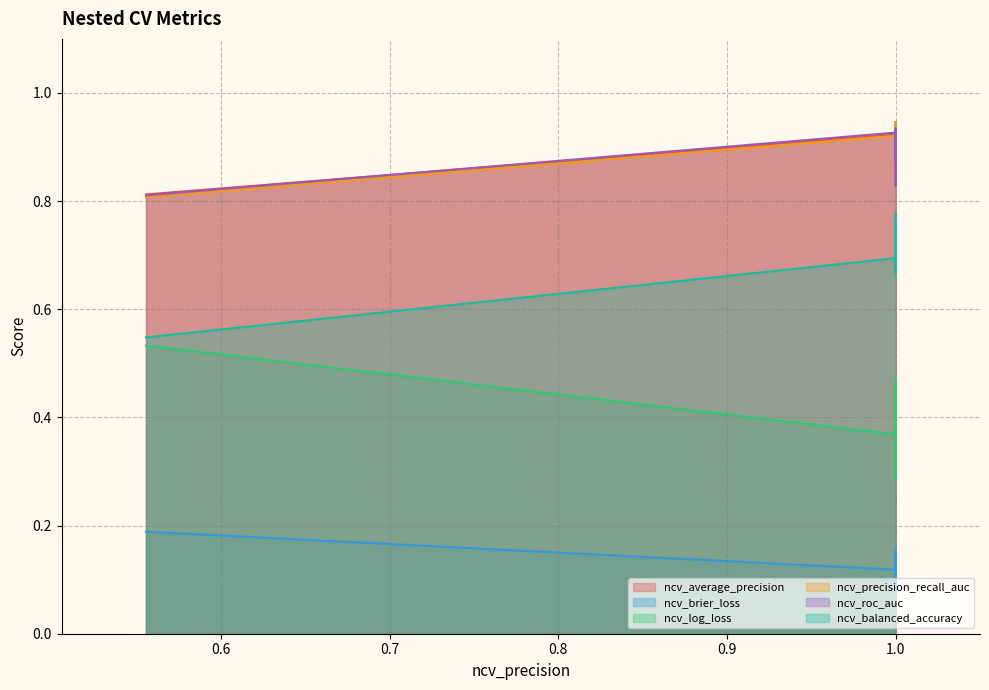

The ncv_balanced_accuracy series shows 1.2 at outer-repetition4. True or false?

False